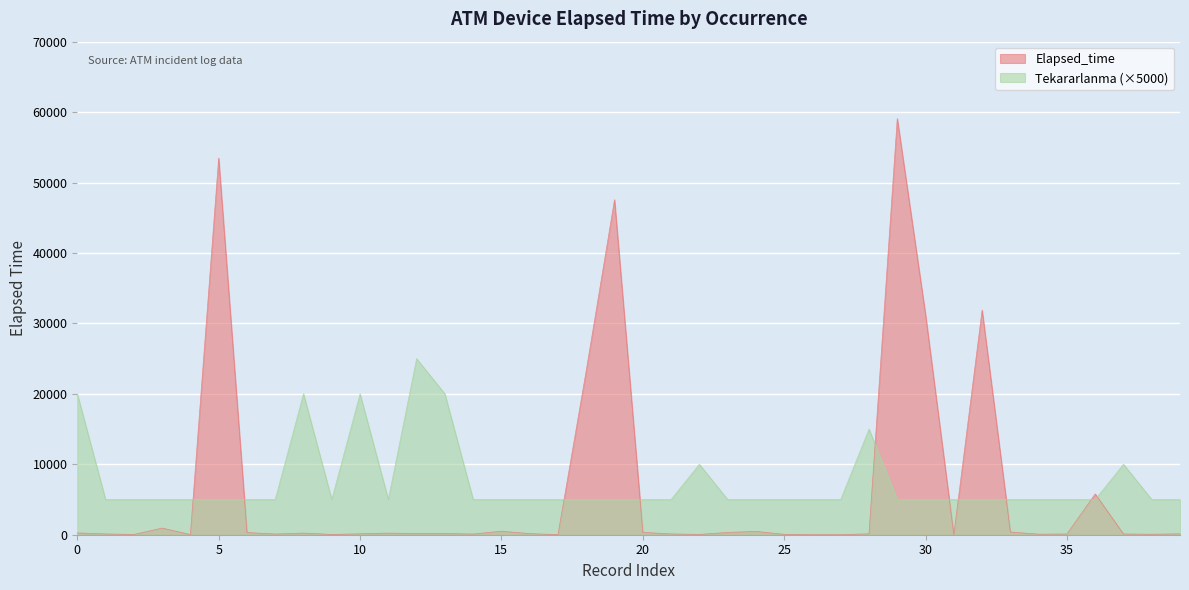

How many values are below 160?

20